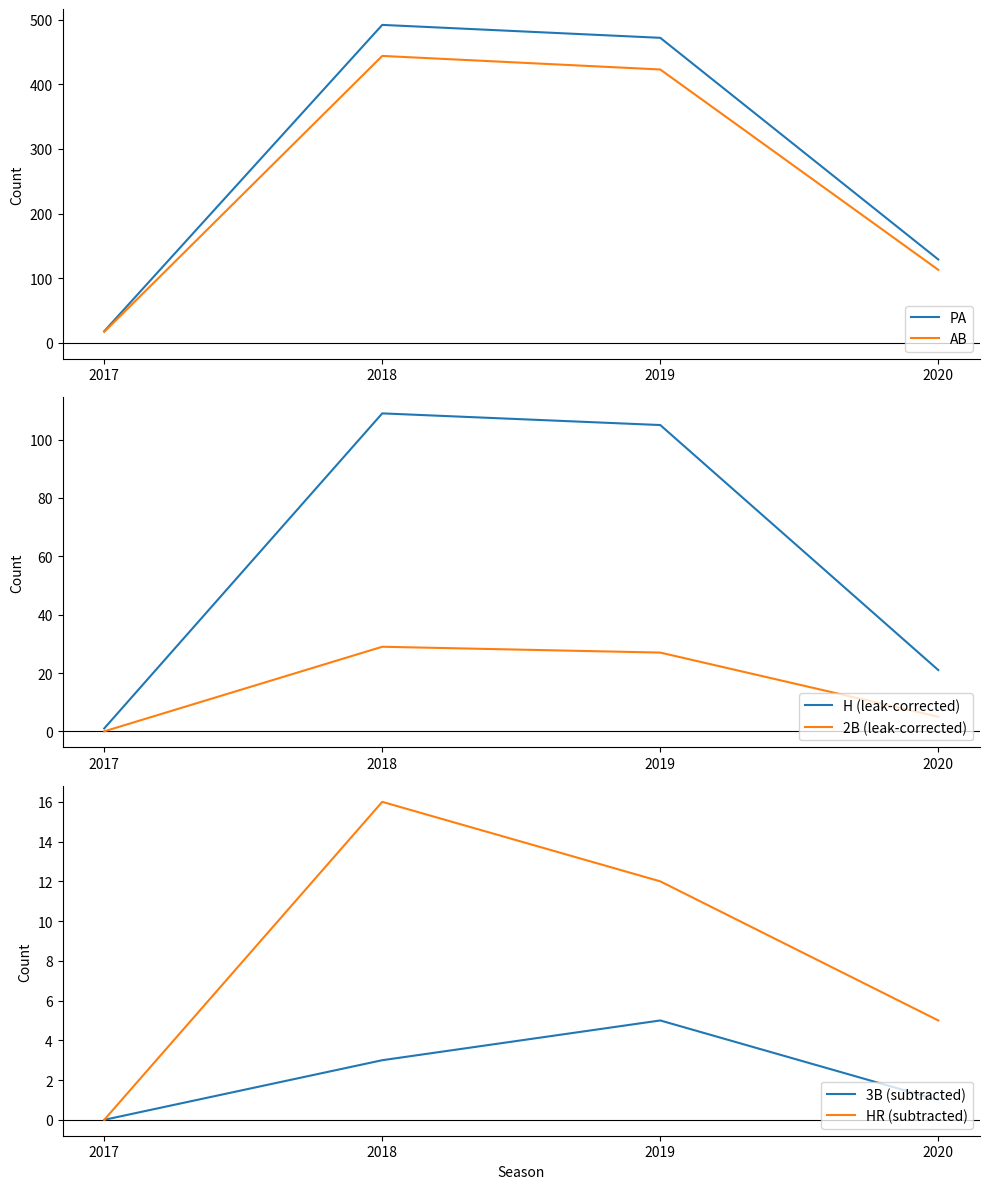

What is the total value across all series at 2020?

274